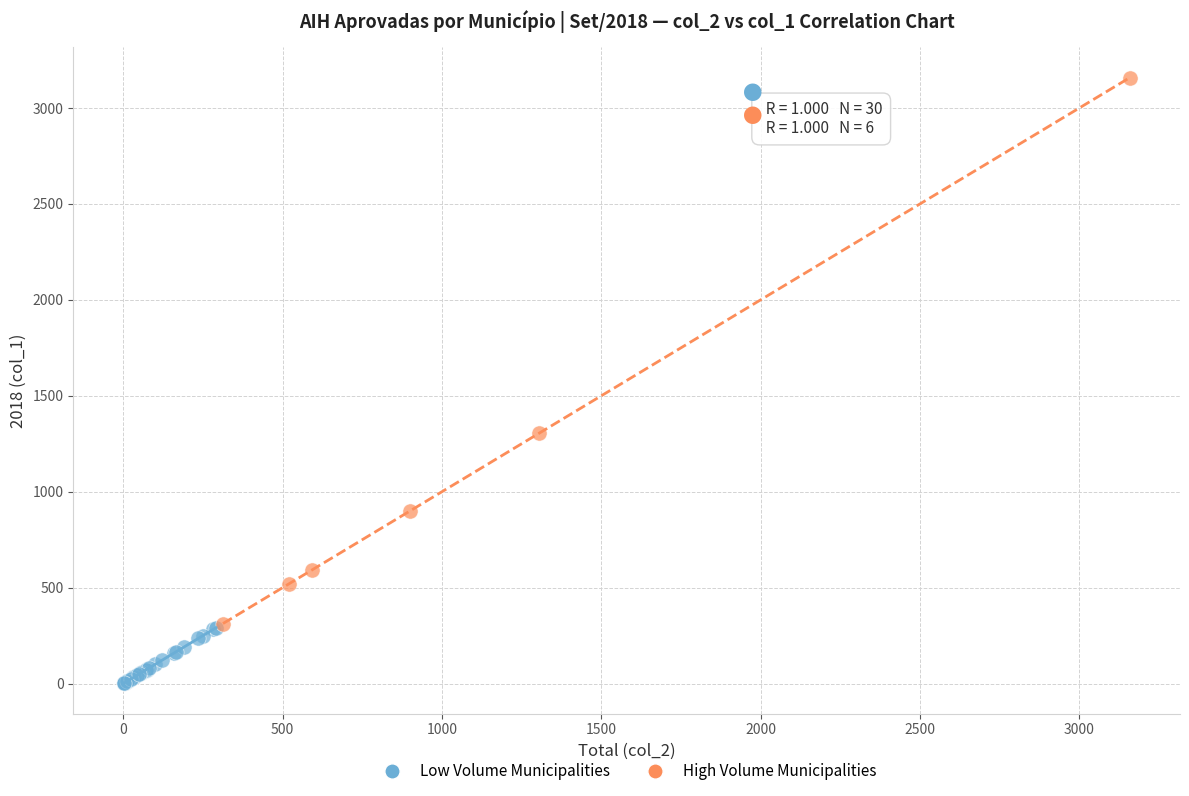

Which series reaches the maximum Y coordinate?

High Volume Municipalities